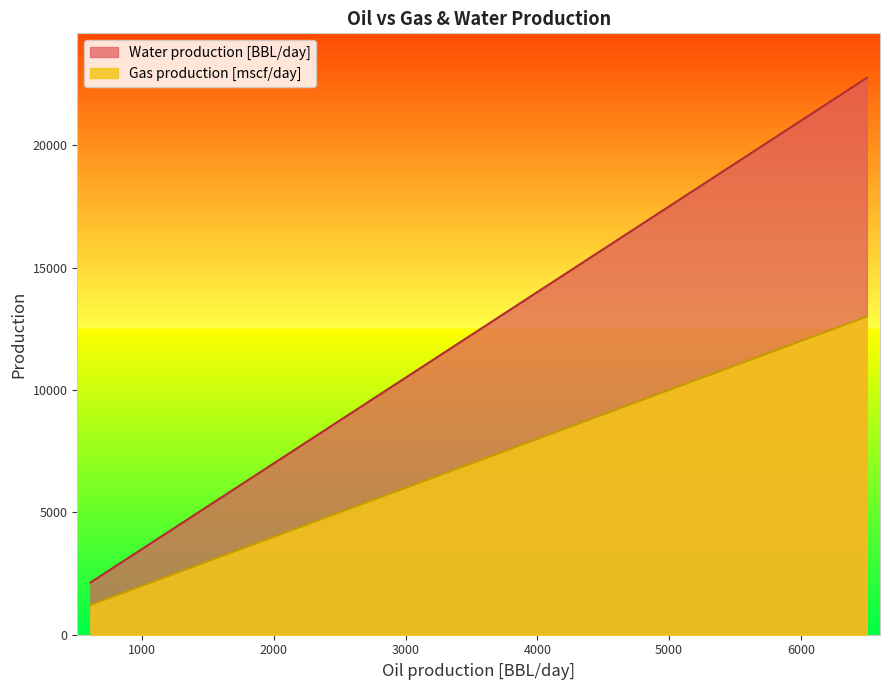

Between 13 and 39, which series saw the biggest shift?

Water production [BBL/day]